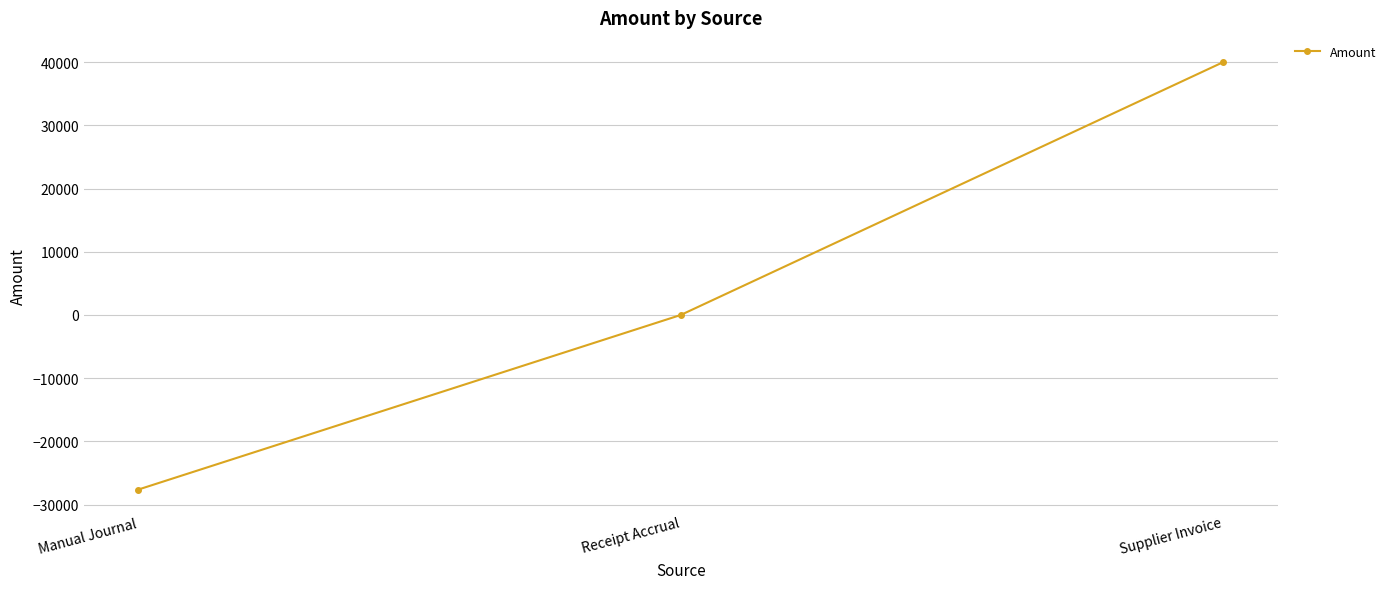

Which label corresponds to the smallest value in the chart?

Manual Journal